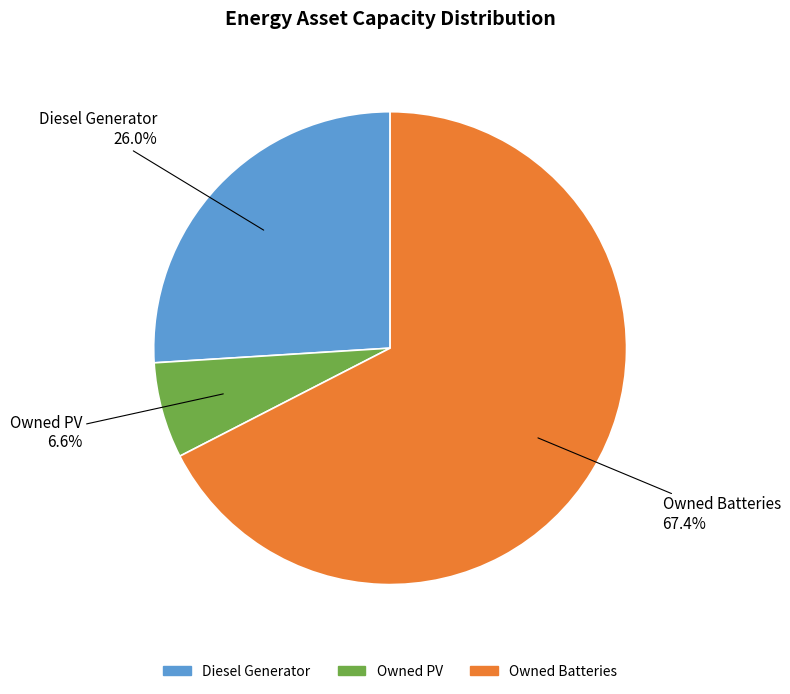

To the nearest percent, what is the average slice percentage?

33%